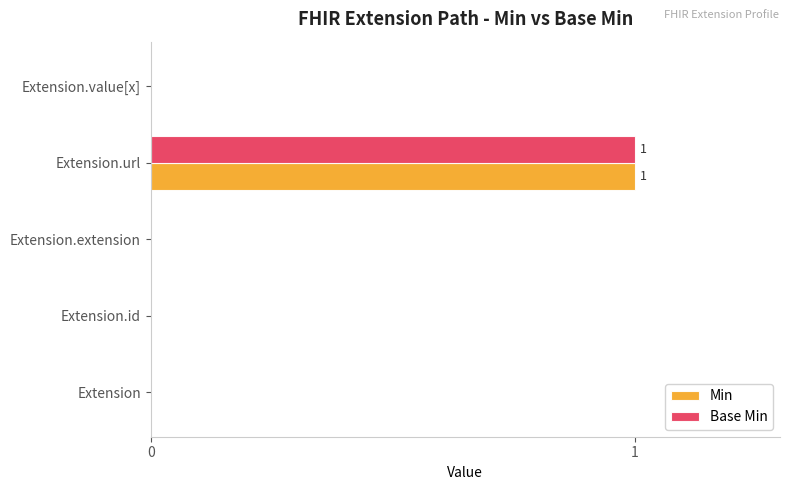

At which category is the sum across all series the highest?

Extension.url